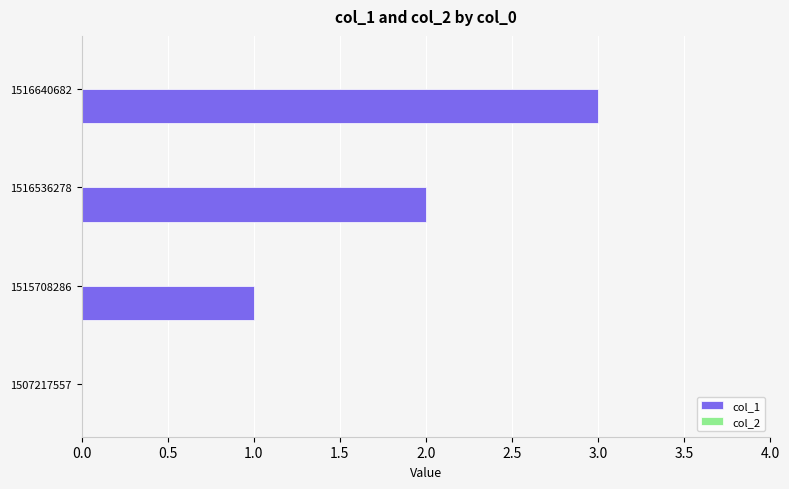

What is the change in value from 1507217557 to 1516640682?

+3